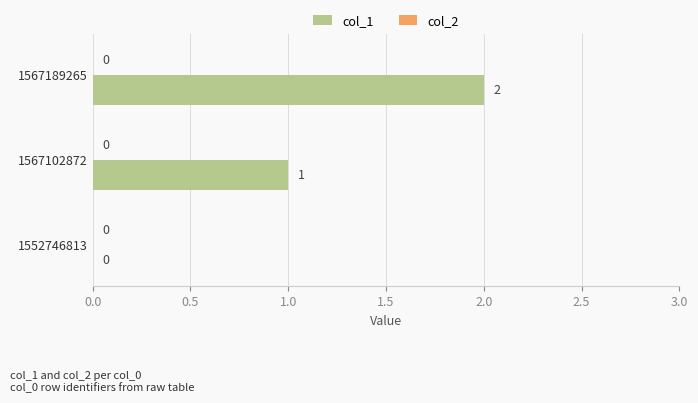

Are the bars horizontal?

Yes